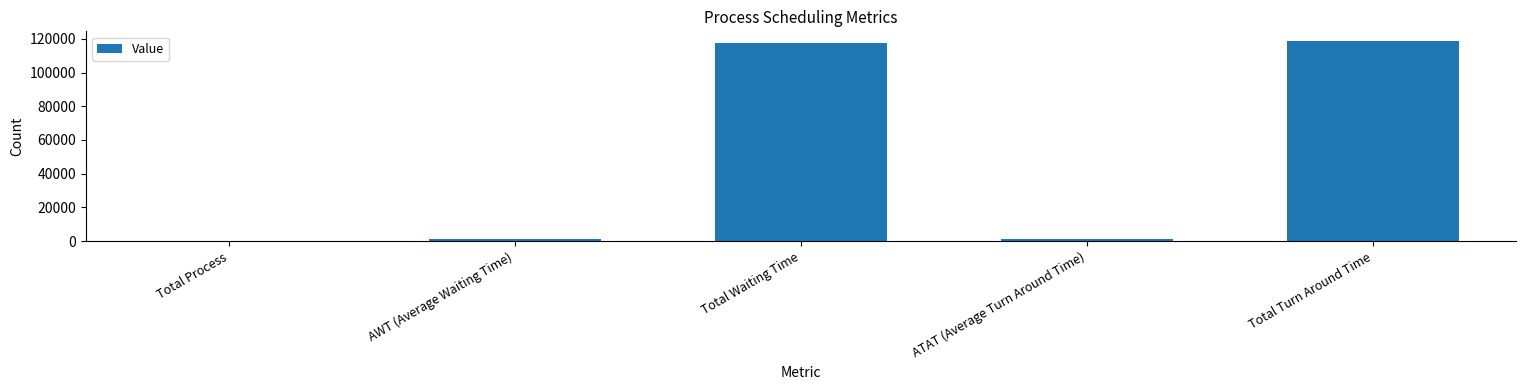

Which label corresponds to the largest value in the chart?

Total Turn Around Time